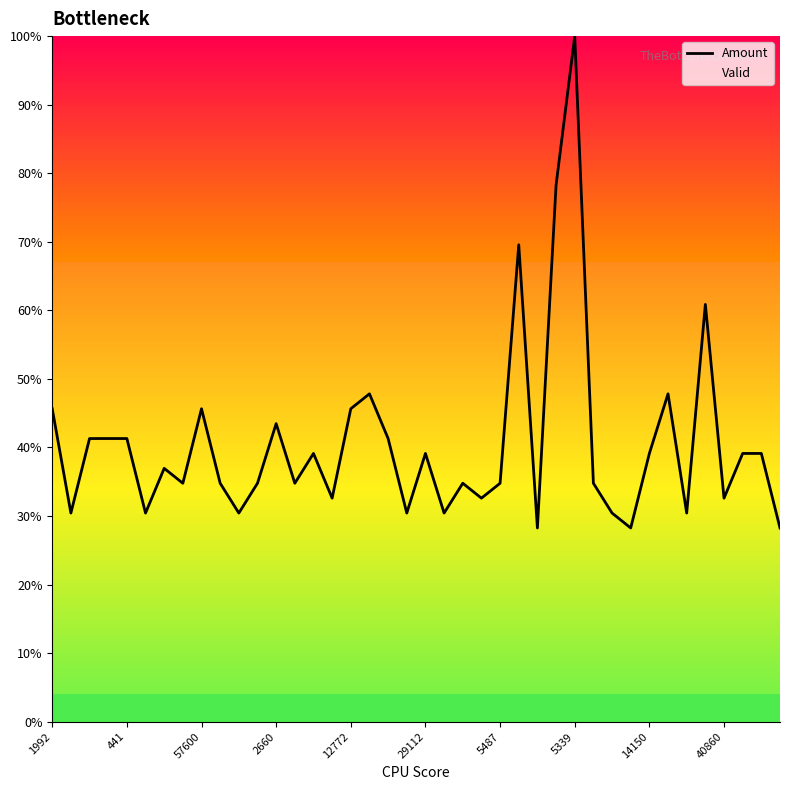

At which label is the value closest to 64?

35